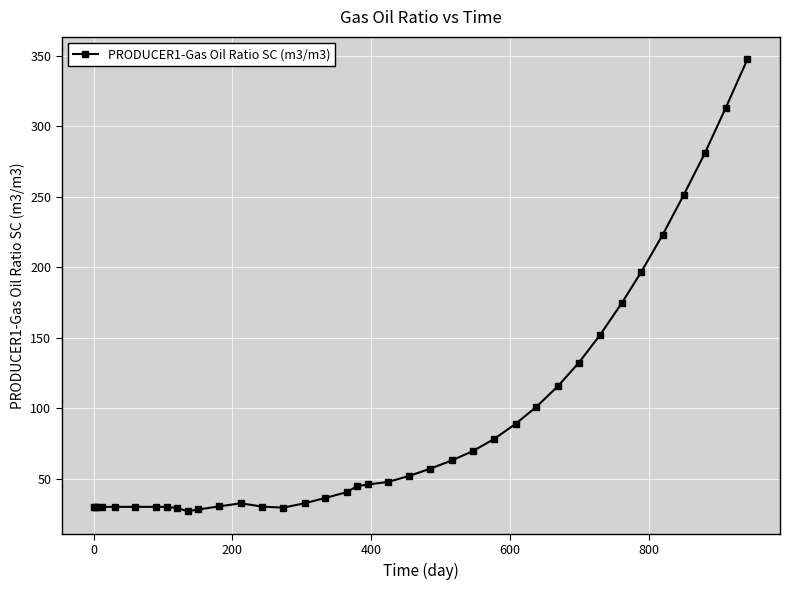

What is the value of the 24th point from the left?

63.0